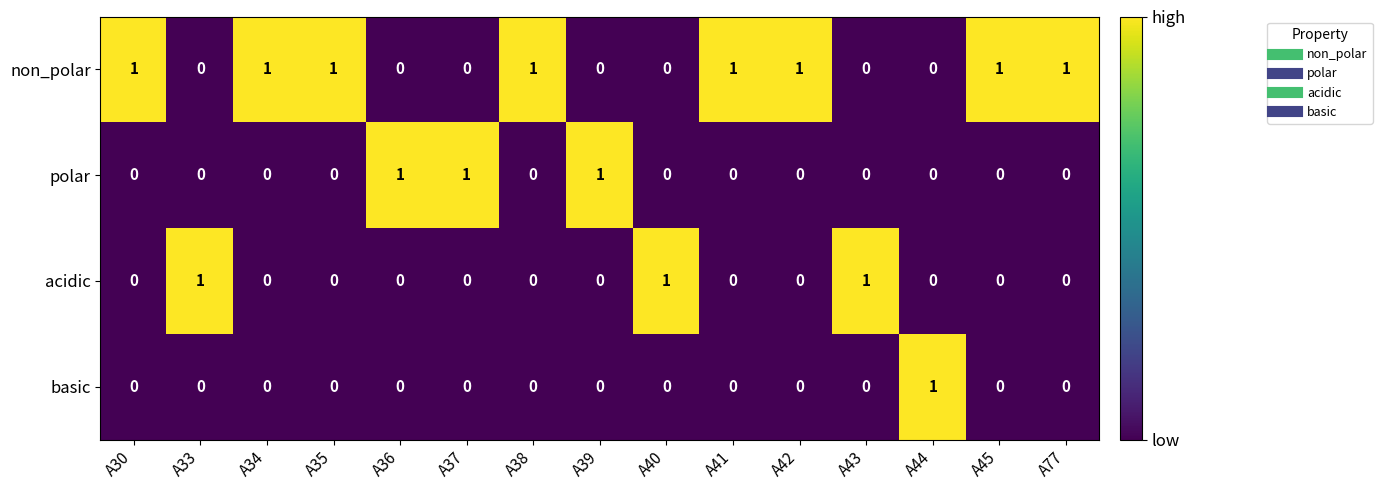

Count the acidic values in the range 0 to 1.

15